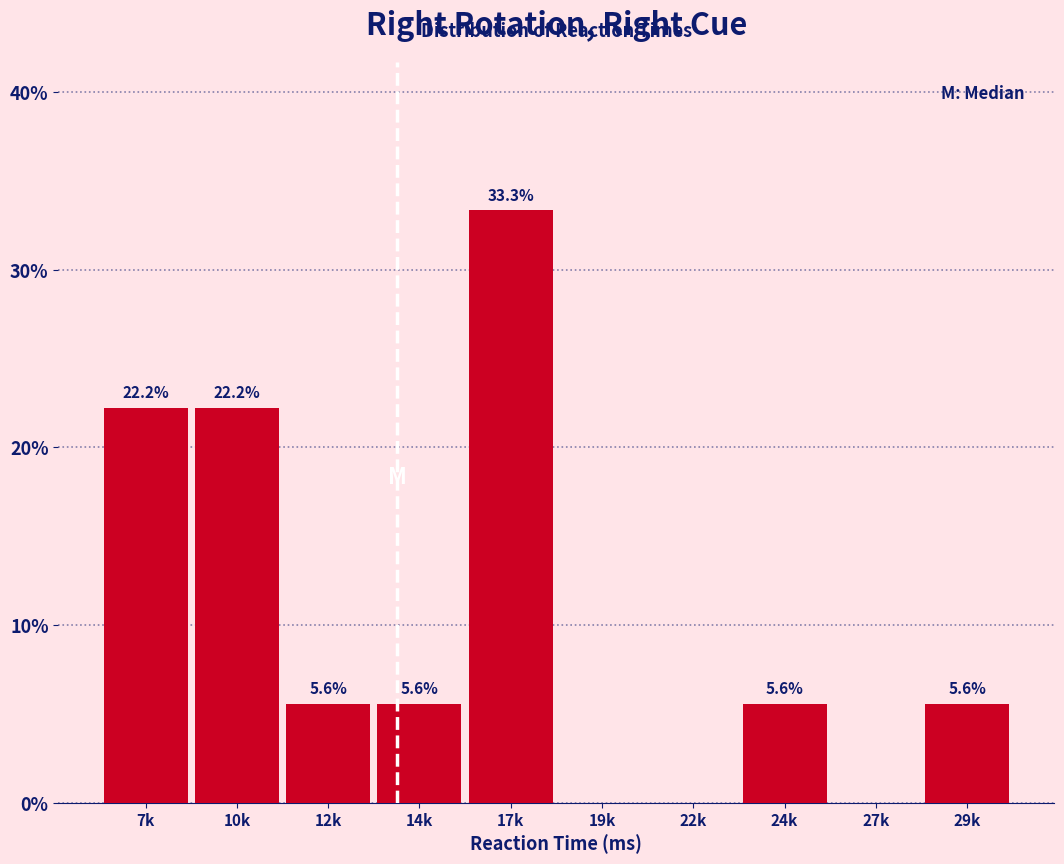

Reading right to left, what are all the values shown in this chart?

29k=5.6	27k=0.0	24k=5.6	22k=0.0	19k=0.0	17k=33.3	14k=5.6	12k=5.6	10k=22.2	7k=22.2